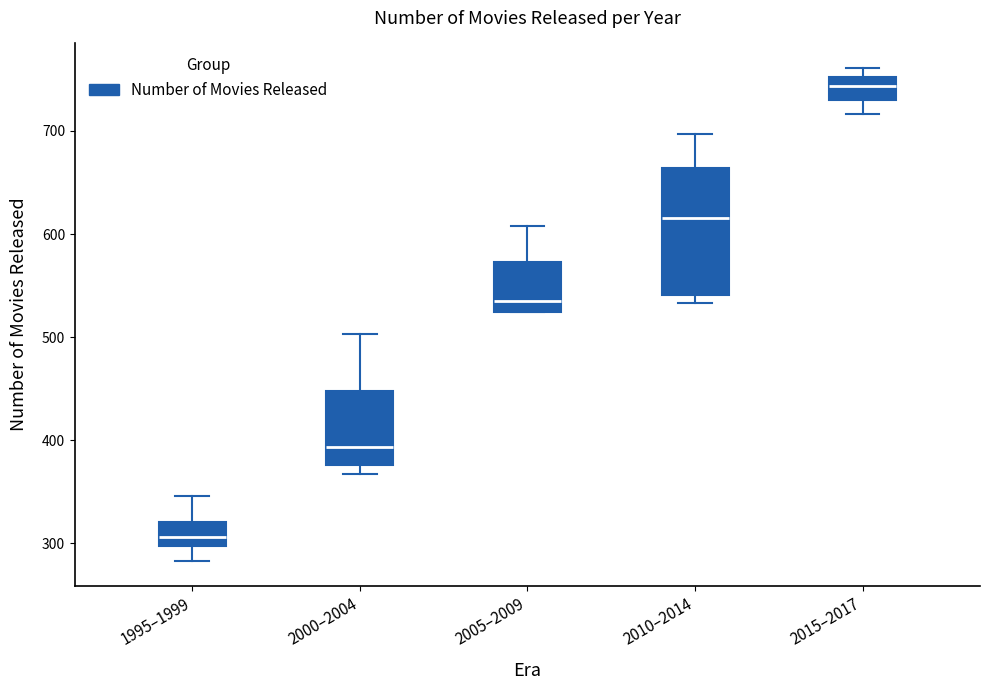

Where does the upper whisker of the box for 2005–2009 end on the y-axis? The values are not printed on the chart, so give them approximately, as read against the axis.

610